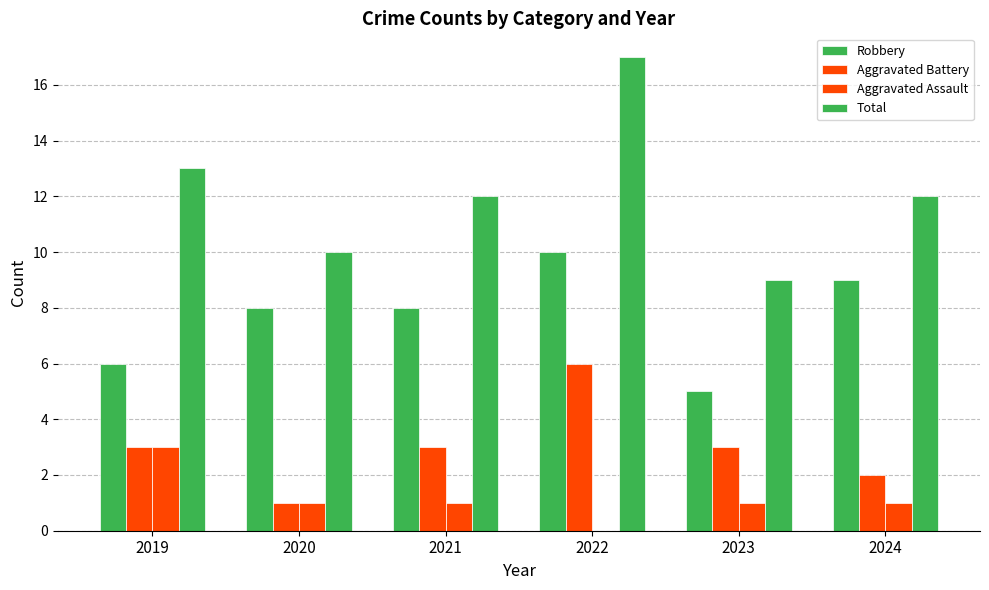

At which category is the sum across all series the highest?

2022